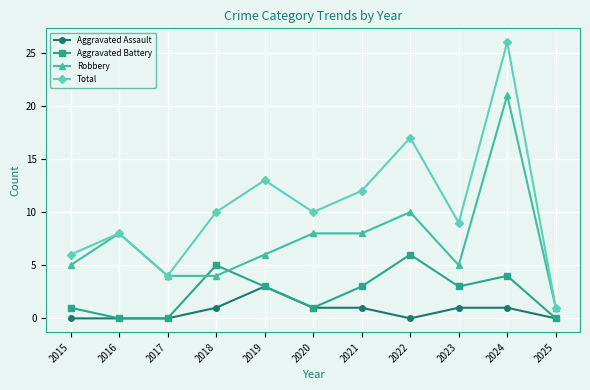

What is the value of the Total point at the 10th from the left?

26